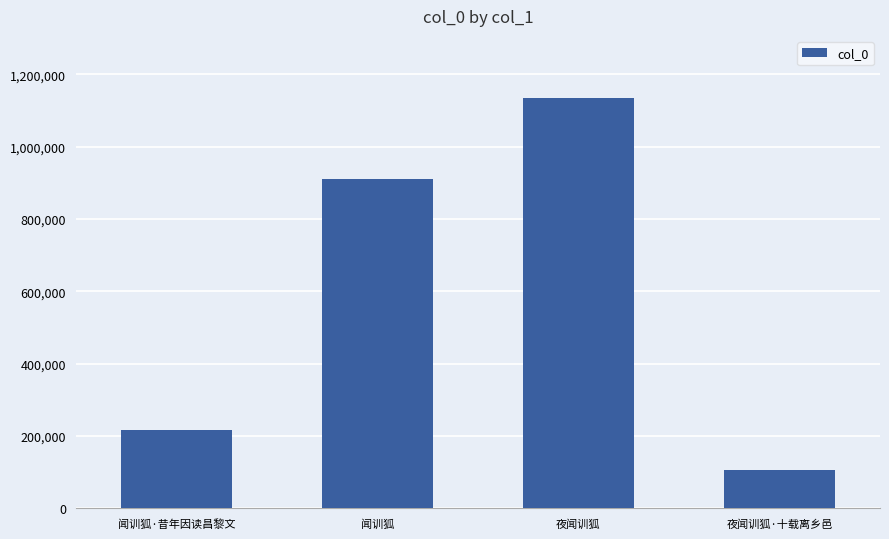

What is the difference between the maximum and minimum values?

1028439